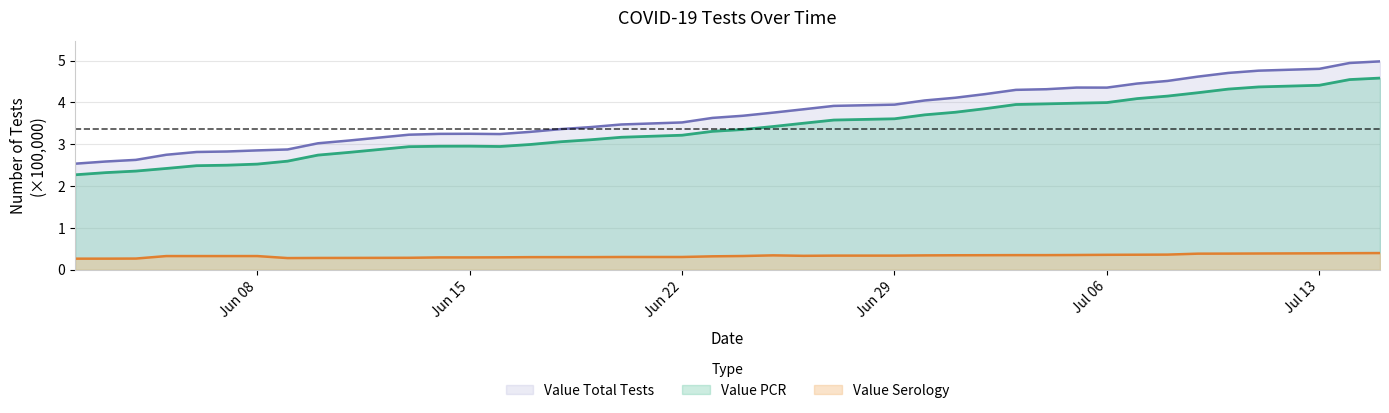

Does the chart have visible grid lines?

Yes